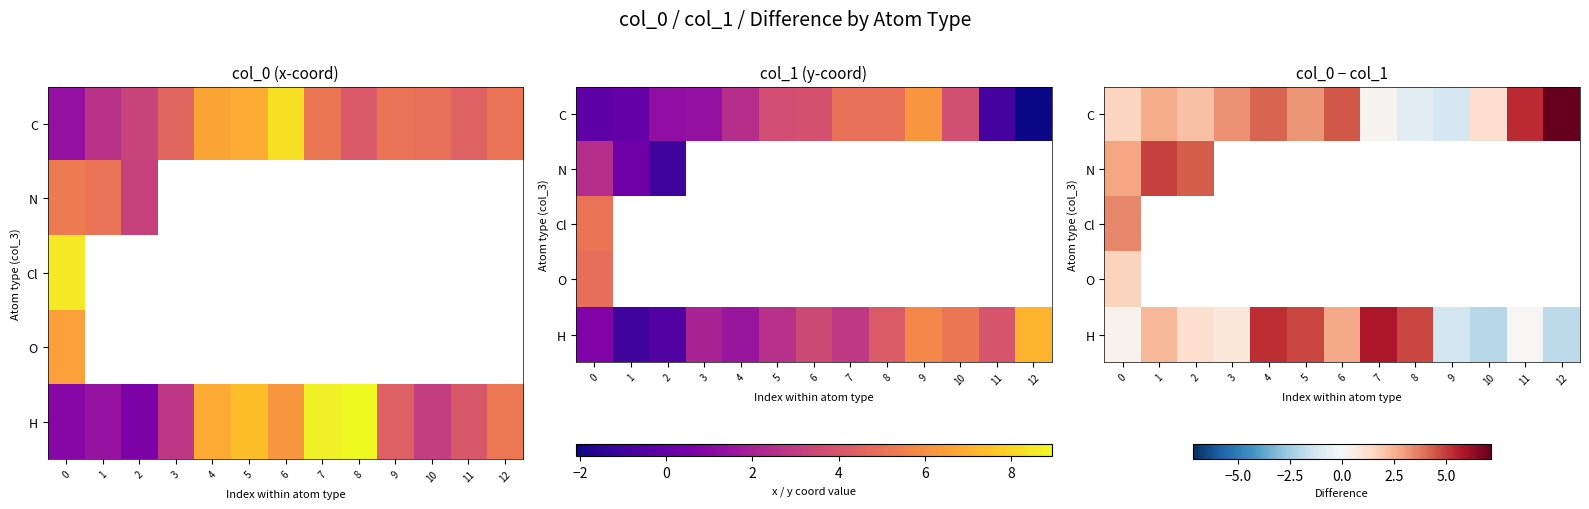

At 1, list the series in order from largest to smallest.

N, C, Cl, O, H